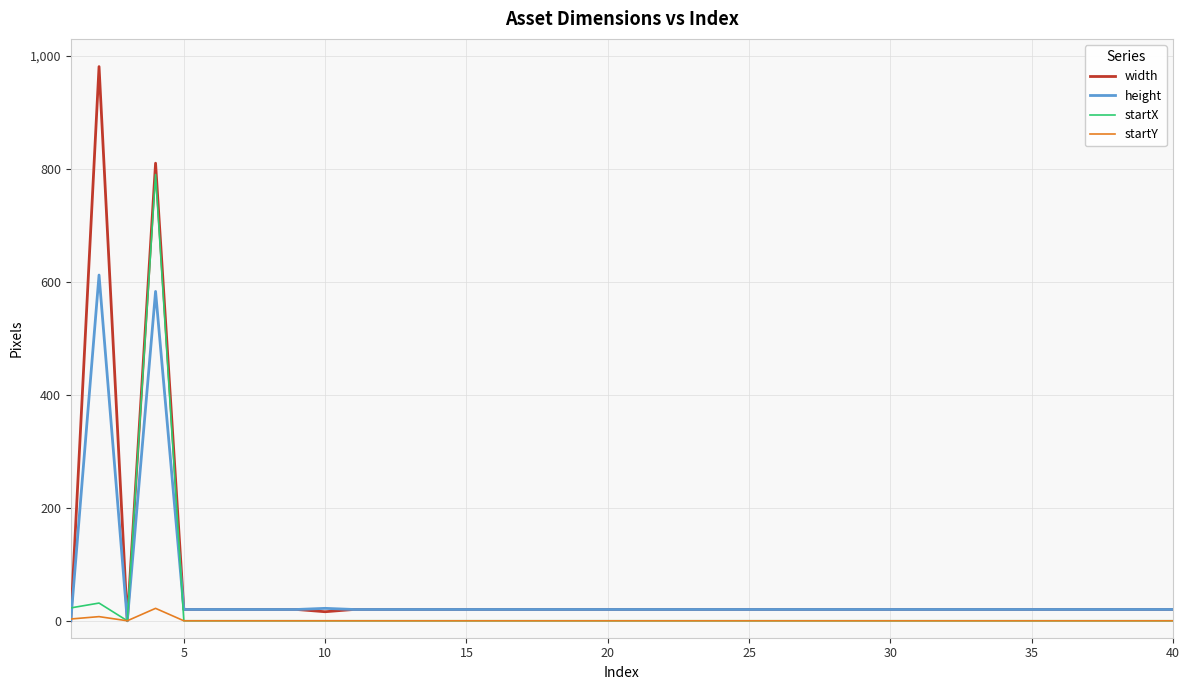

Which series has the largest range (max minus min)?

width